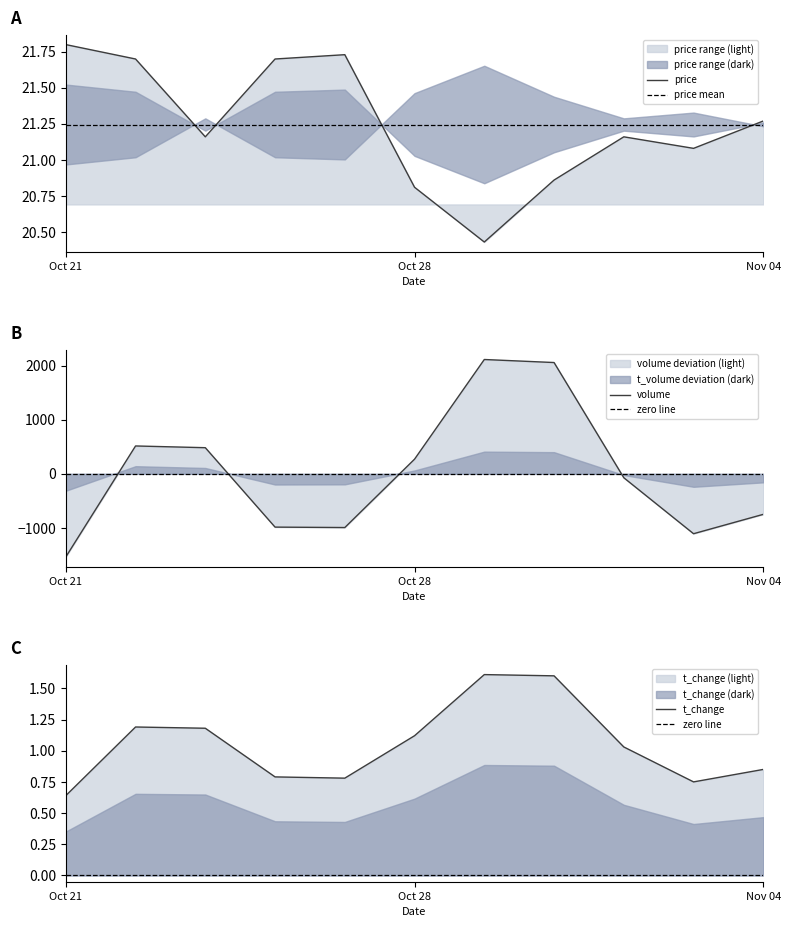

The value of volume at 2022-10-26 is -251.5. True or false?

False